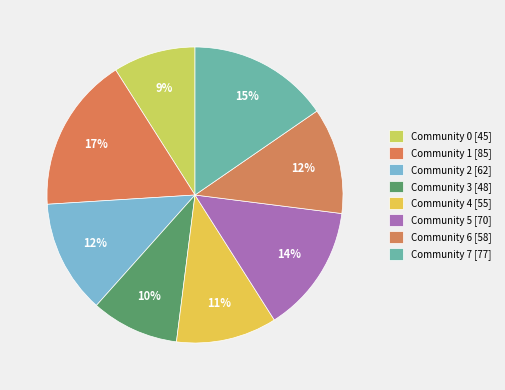

Count the number of slices in the pie.

8